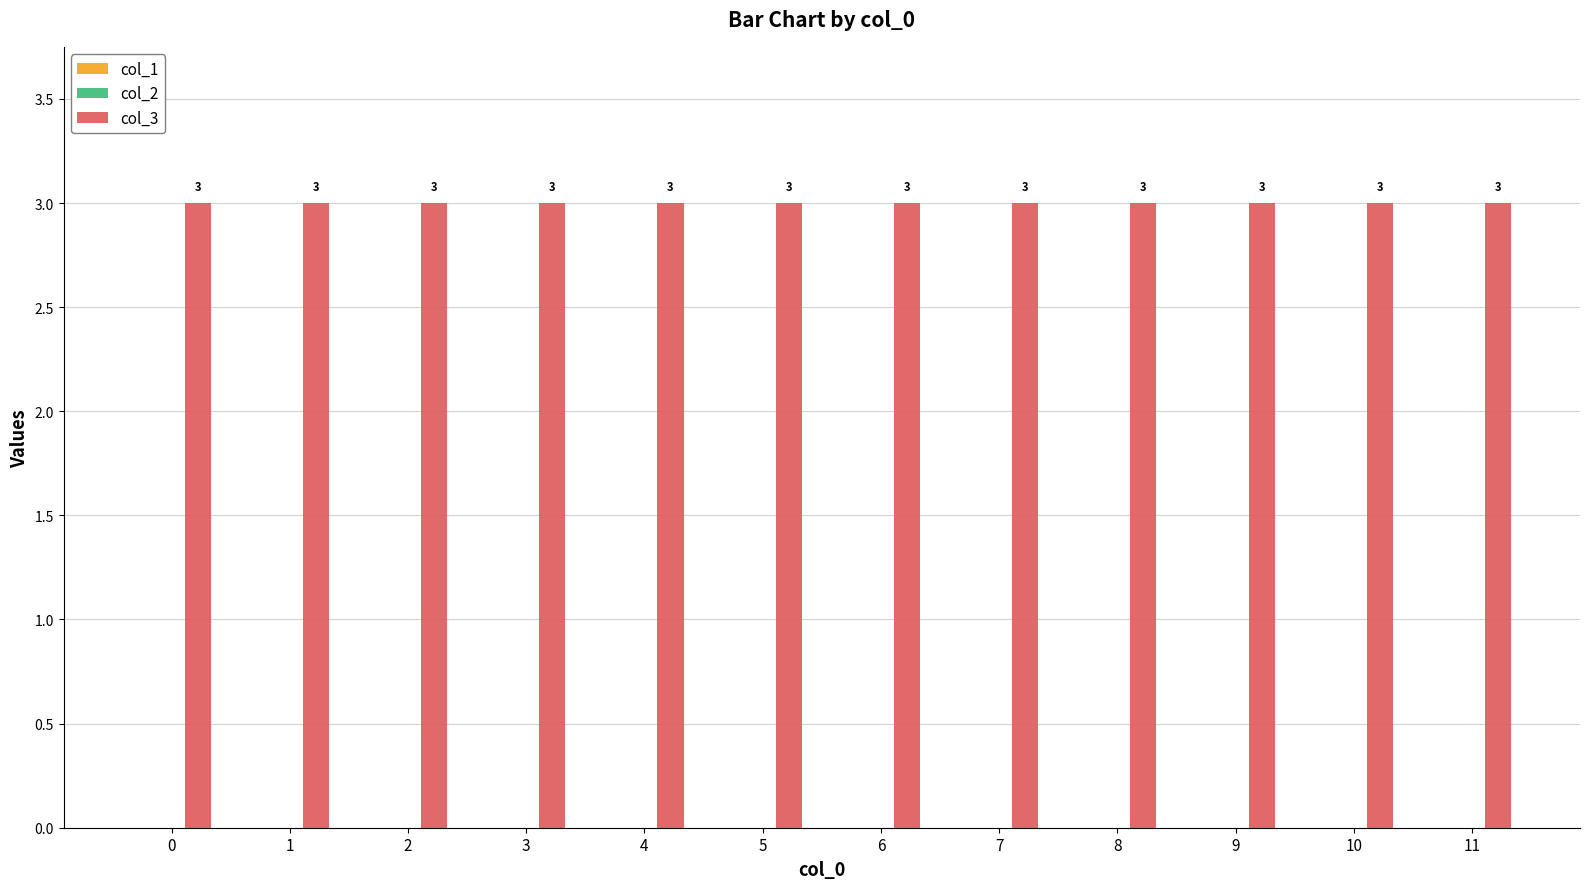

The value of col_3 at 4 is 3. True or false?

True